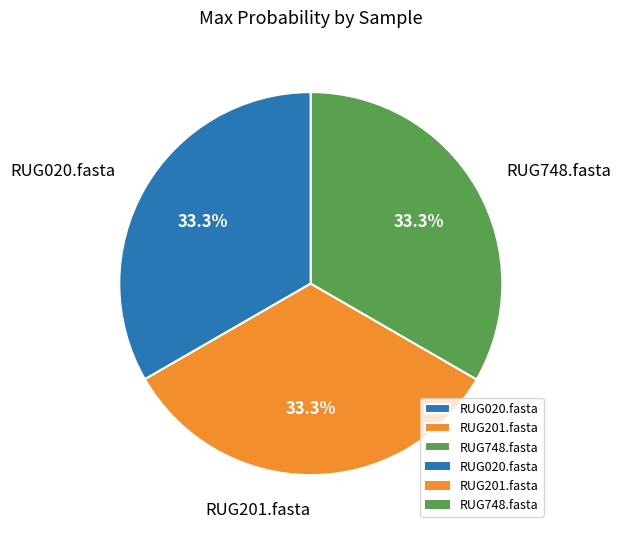

Combined, do RUG020.fasta and RUG748.fasta account for over 50%?

Yes